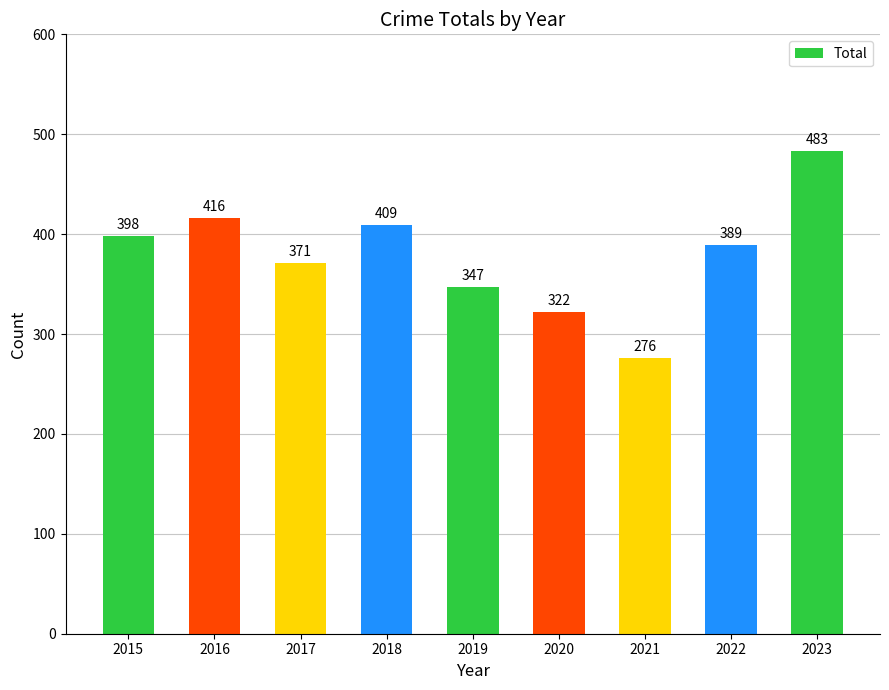

Does the chart contain stacked bars?

No